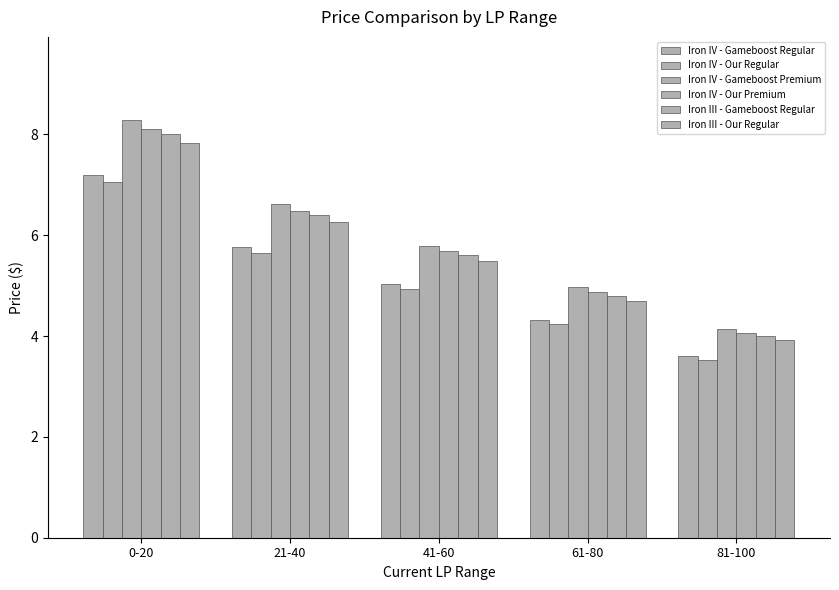

Are the bars horizontal?

No